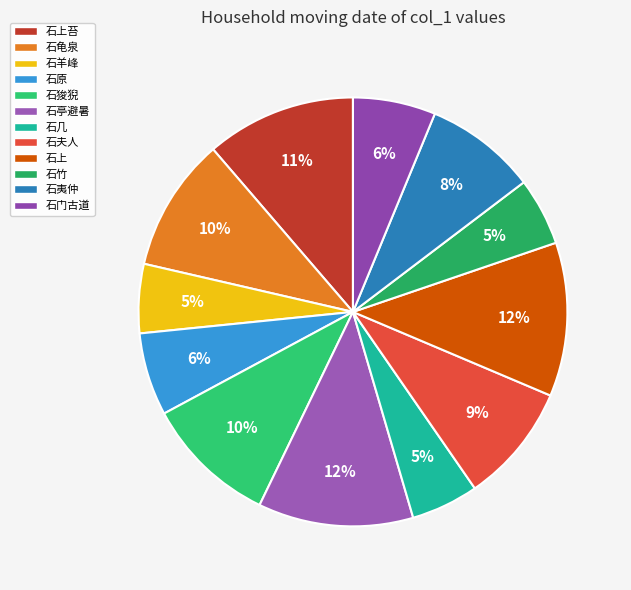

To the nearest percent, what is the average slice percentage?

8%